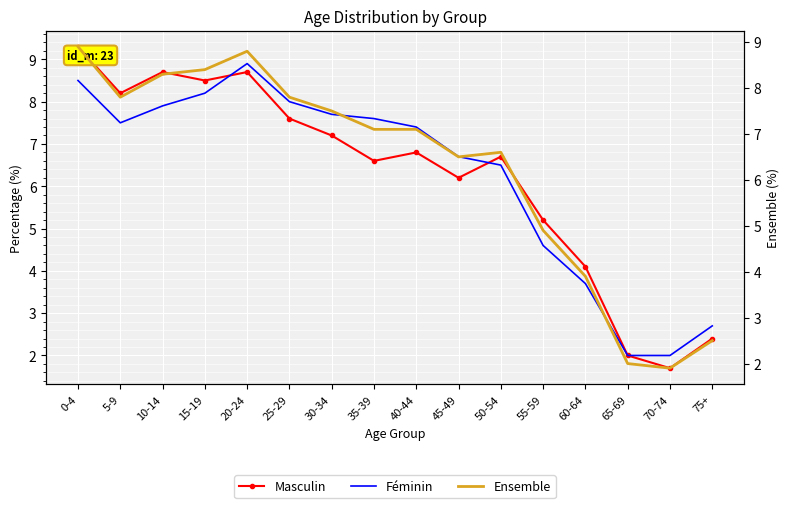

What is the sum of all Masculin values?

99.9